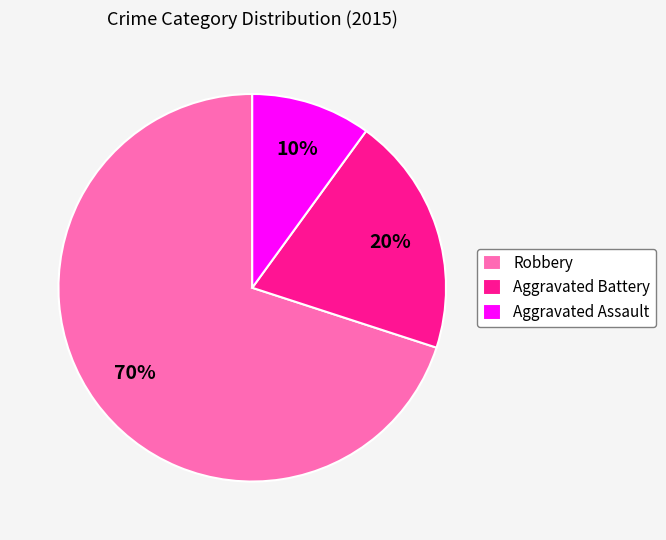

Is the sum of Aggravated Battery and Aggravated Assault greater than half?

No